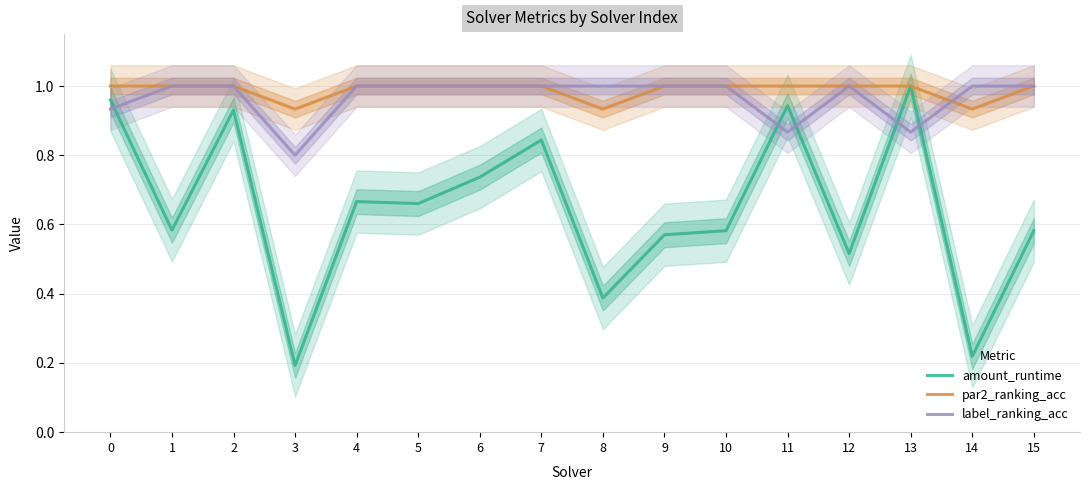

What is the average value of the par2_ranking_acc series?

1.0